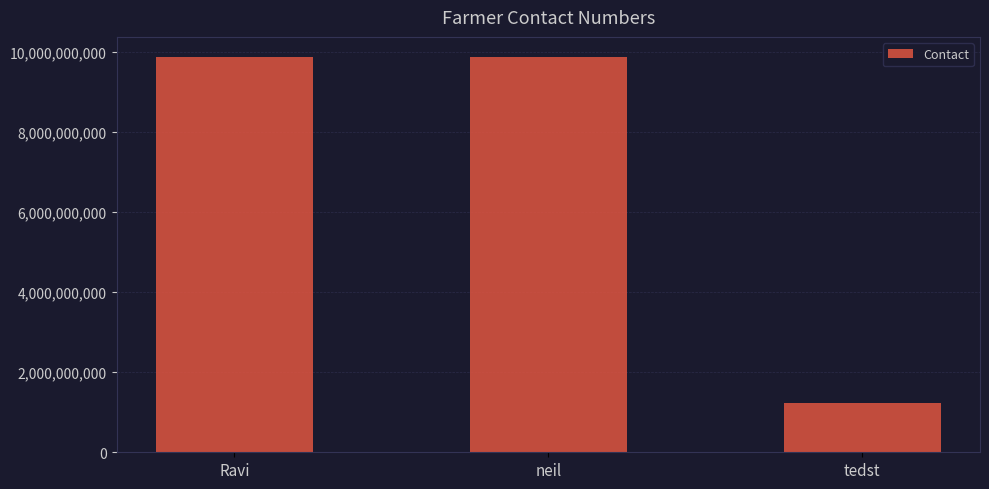

The value at Ravi is 9876543210. True or false?

True